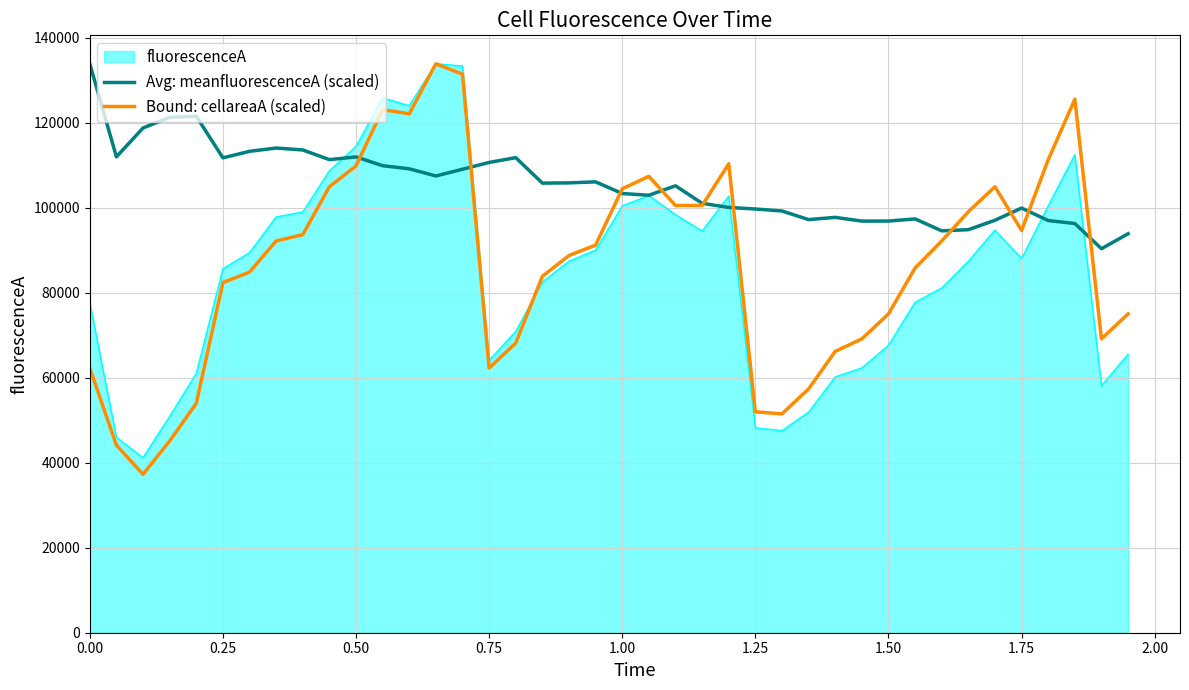

Which series has the largest range (max minus min)?

Bound: cellareaA (scaled)